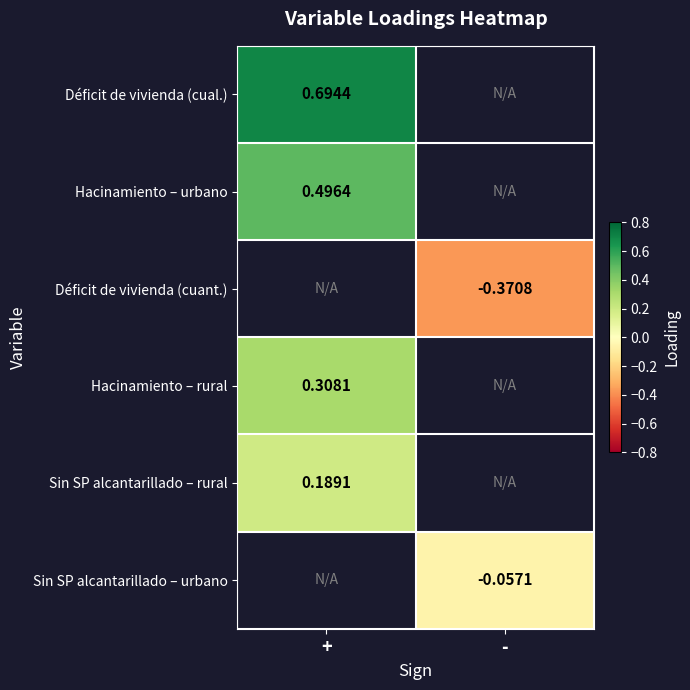

Which has a higher value, - or +?

+